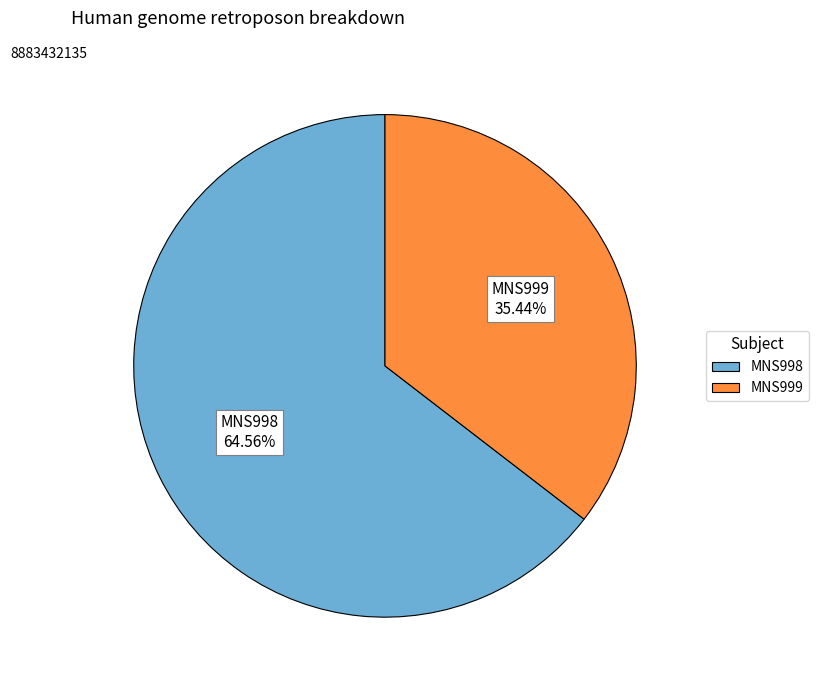

Combined, what portion of the pie is MNS999 and MNS998?

100.0%